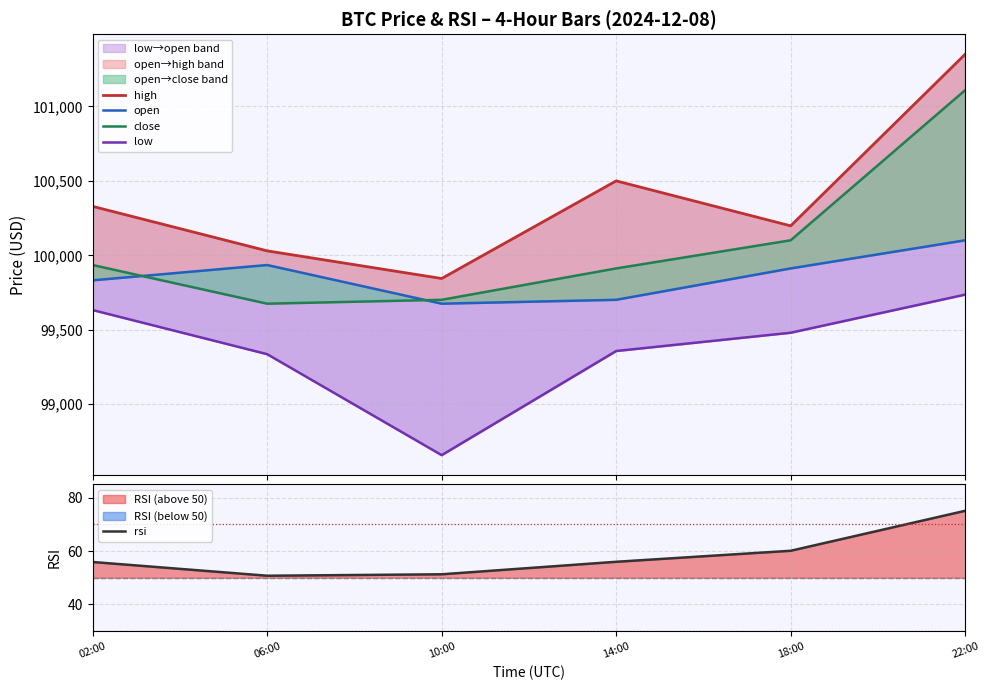

What is the sum of the open values at 02:00 and 10:00?

199507.1